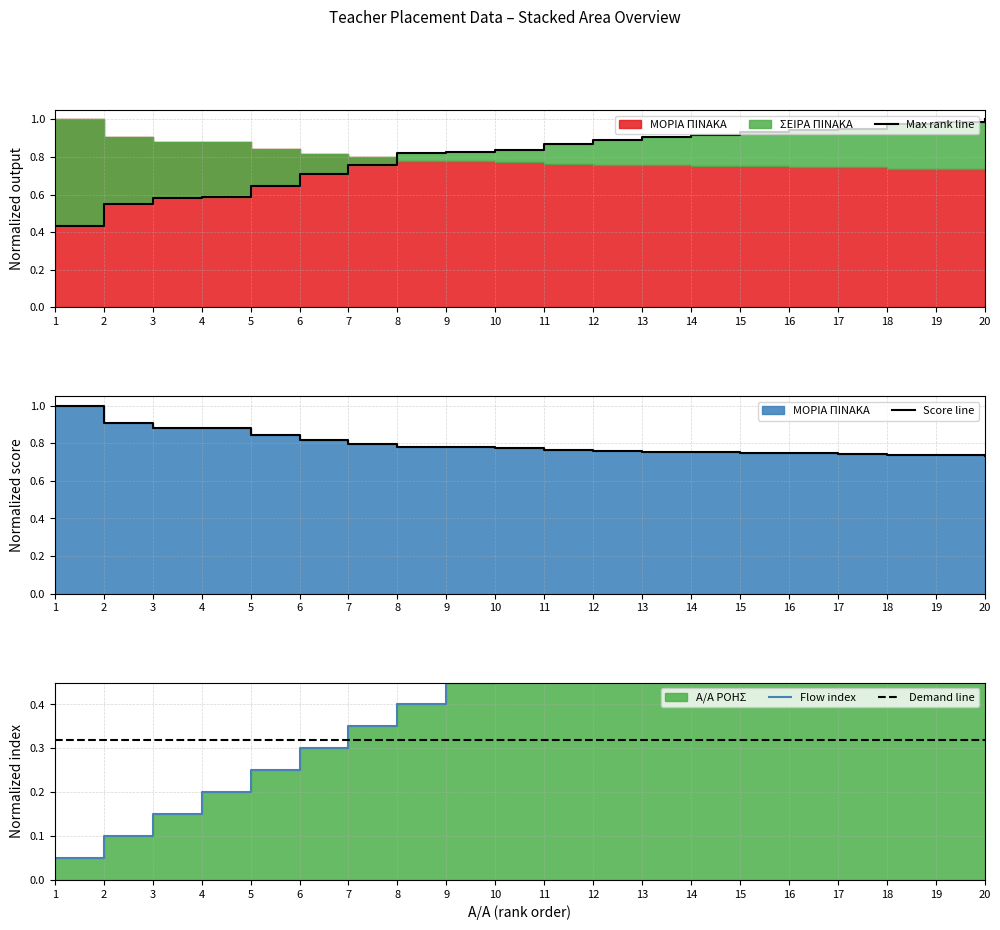

What is the value of the Score line point at the 5th from the left?

0.8